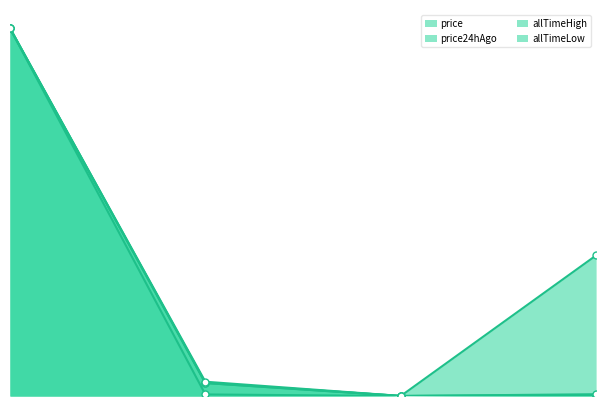

What position from the right is Ethereum?

3